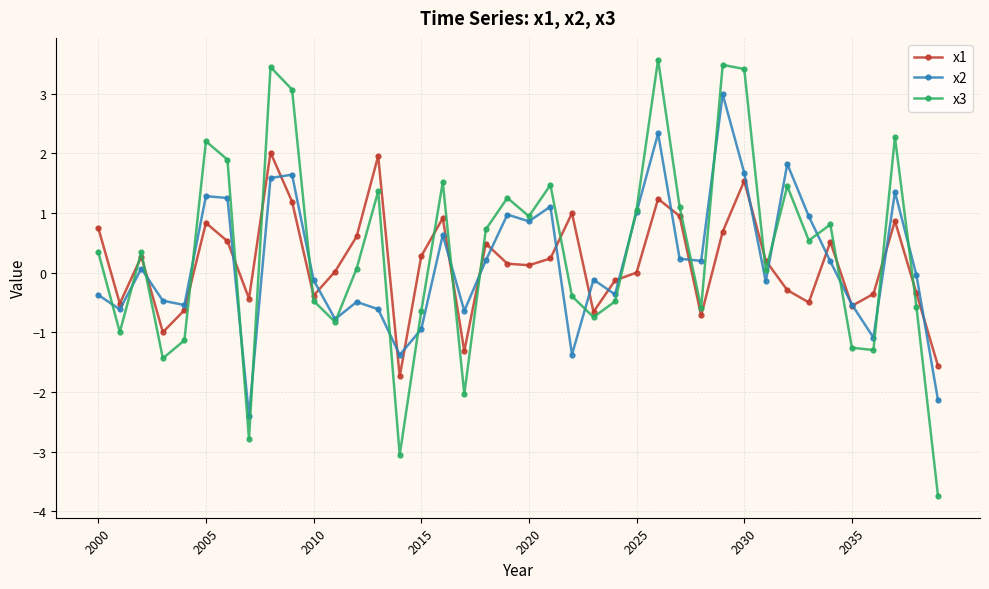

List the series in order of their peak value, lowest first.

x1, x2, x3